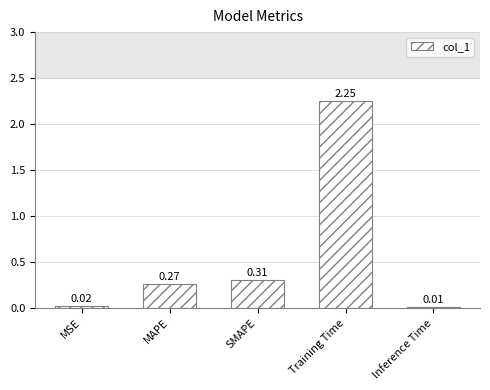

What is the sum of the values at SMAPE and MAPE?

0.6